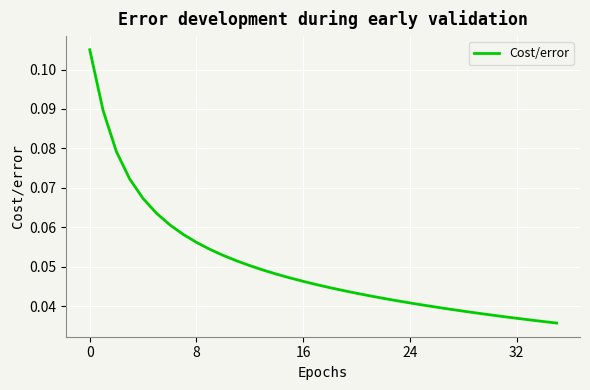

How many categories are shown in the chart?

36